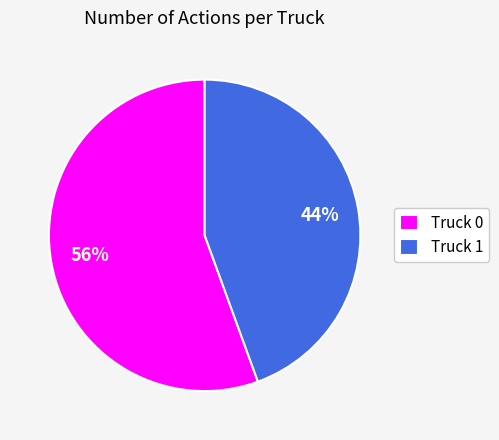

The Truck 1 slice represents 50% of the pie. True or false?

False